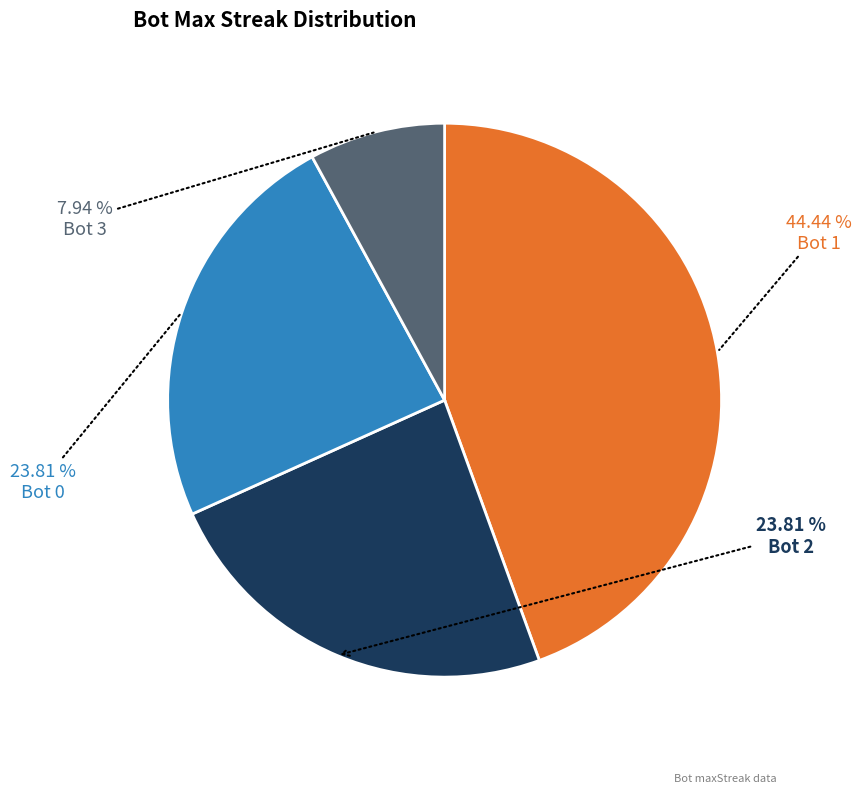

Is there a majority slice in this chart?

No